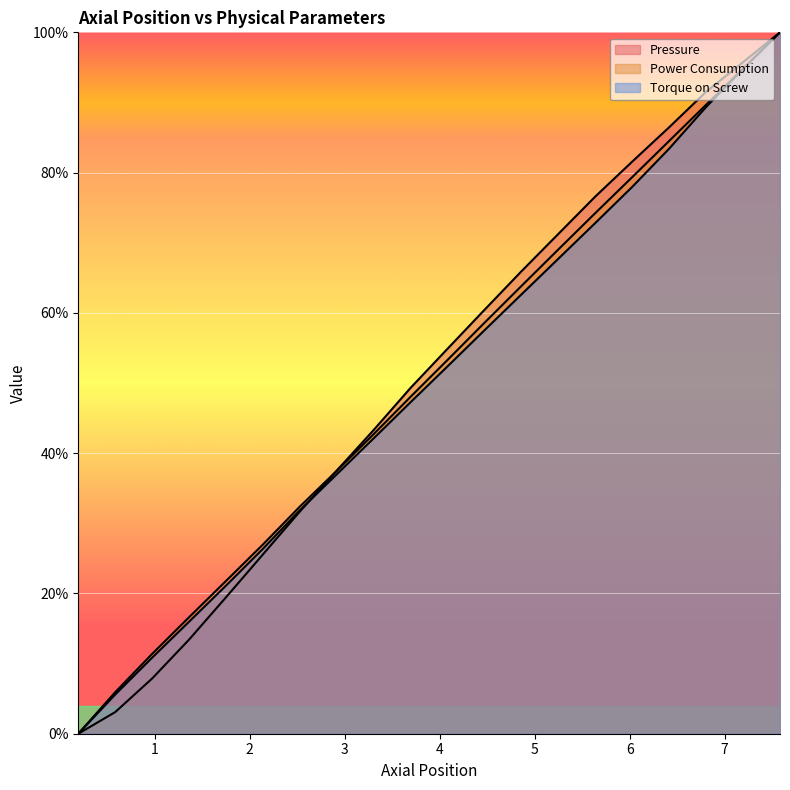

Does the chart display data point markers on the line(s)?

No